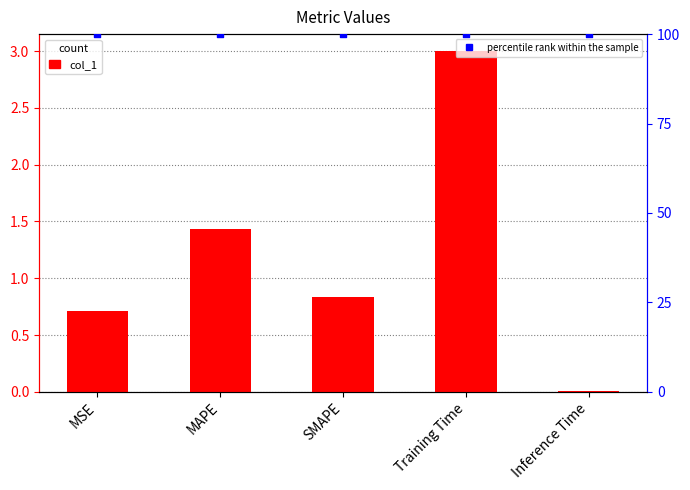

Which series reaches the maximum Y coordinate?

percentile rank within the sample